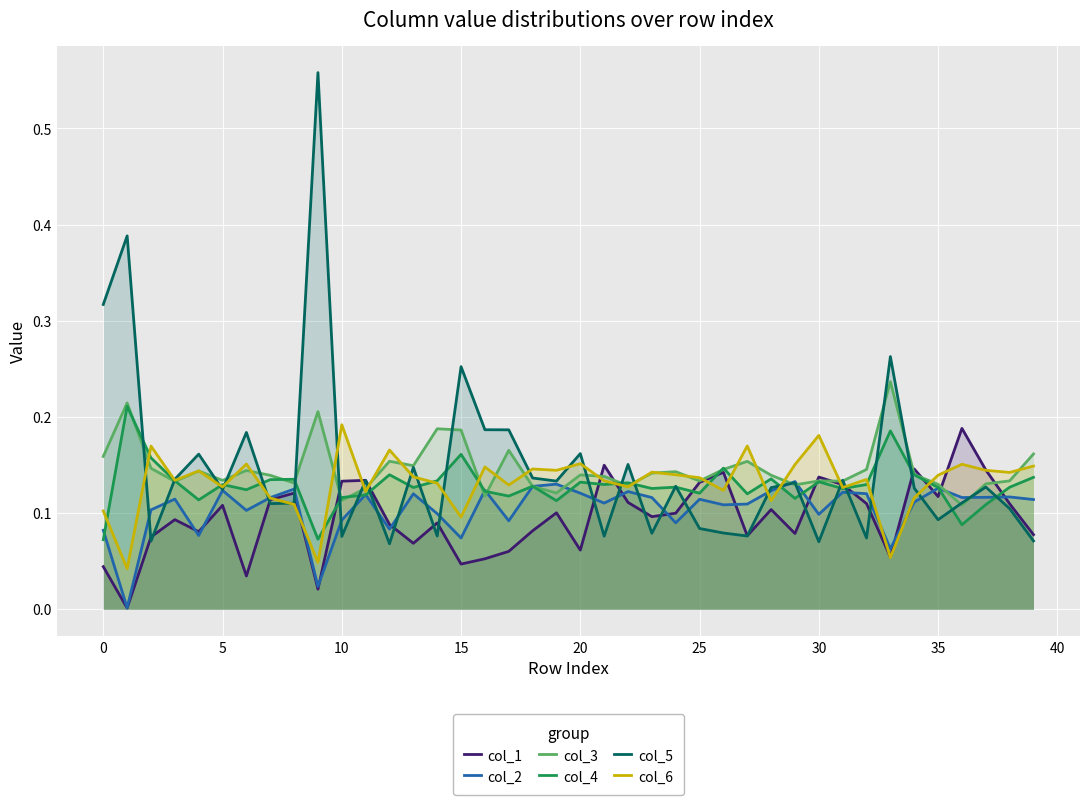

Which series has the widest spread of values?

col_5